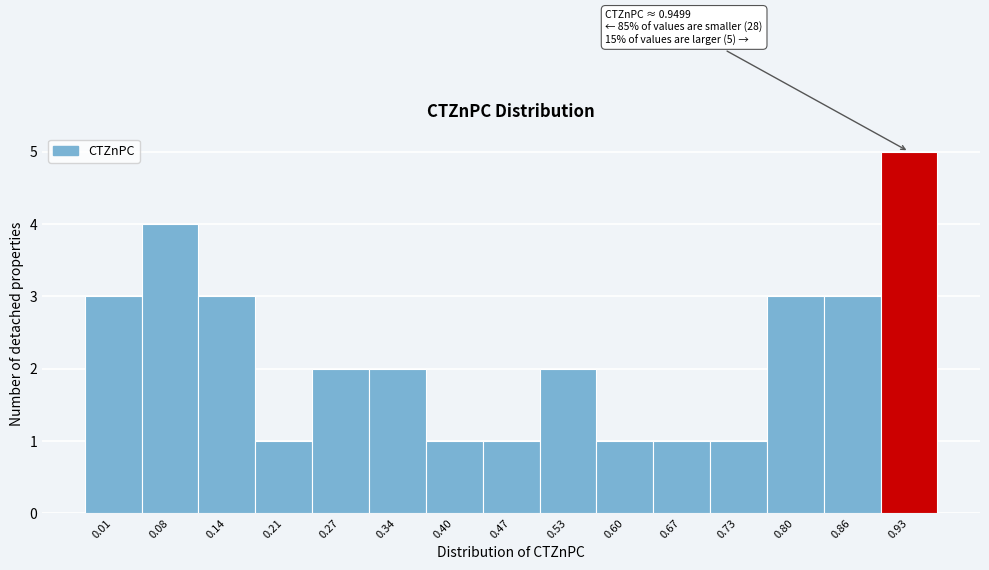

Reading left to right, transcribe all the data shown in this chart.

0.01=3	0.08=4	0.14=3	0.21=1	0.27=2	0.34=2	0.40=1	0.47=1	0.53=2	0.60=1	0.67=1	0.73=1	0.80=3	0.86=3	0.93=5